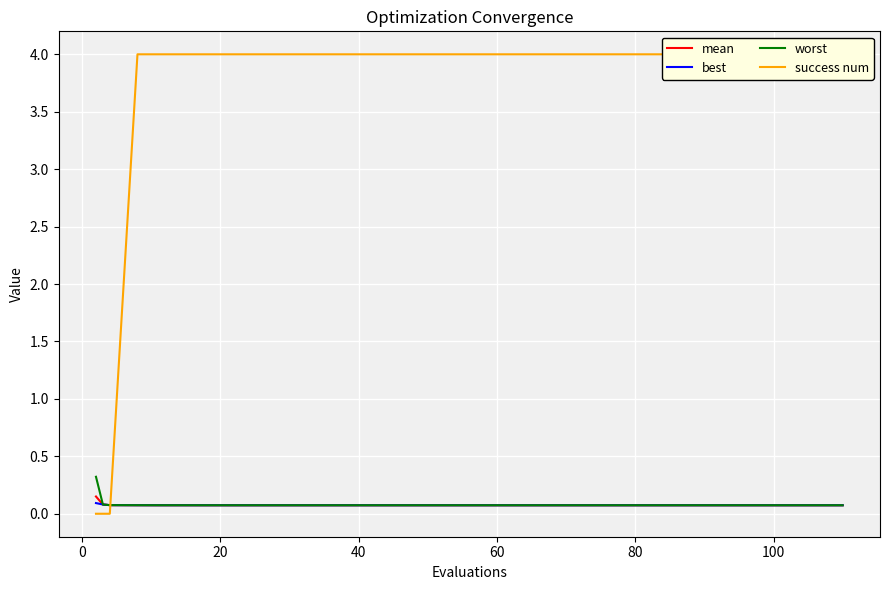

What is the maximum value for worst?

0.3